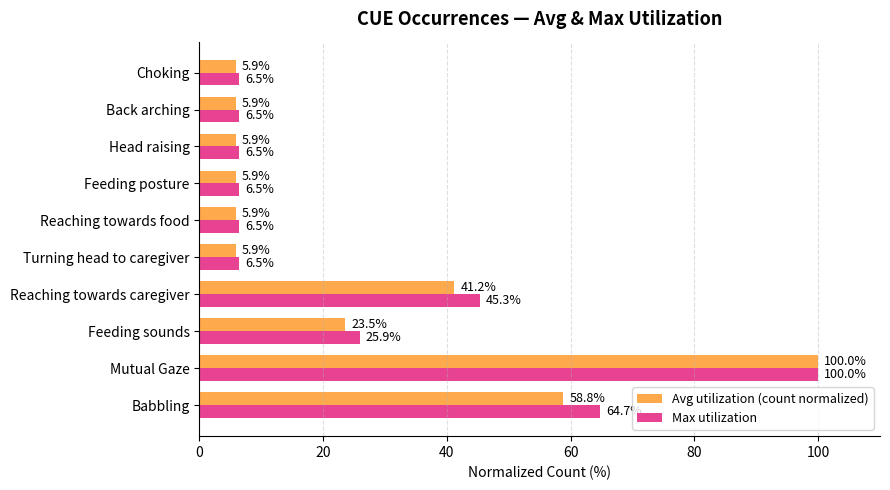

Where is Max utilization nearest to the value 53?

Reaching towards caregiver